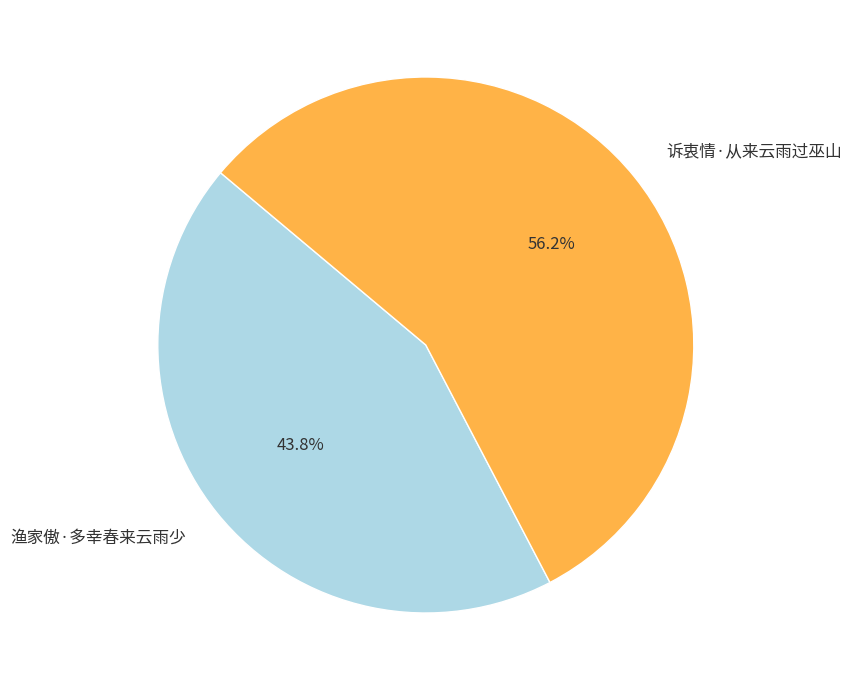

True or false: 诉衷情·从来云雨过巫山 accounts for 45% of the total.

False